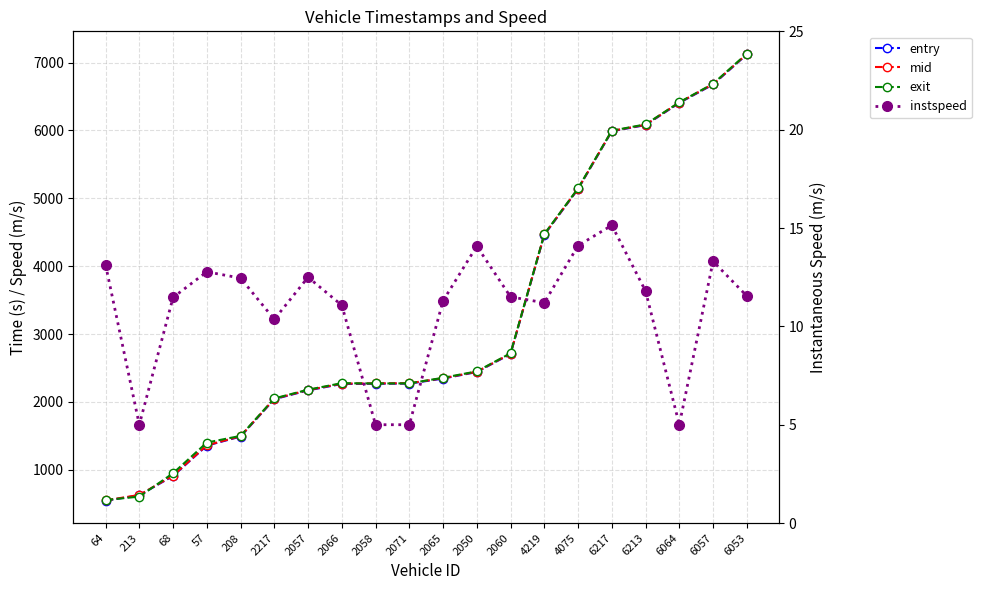

Is it true that entry equals 1023.4 at 4219?

False